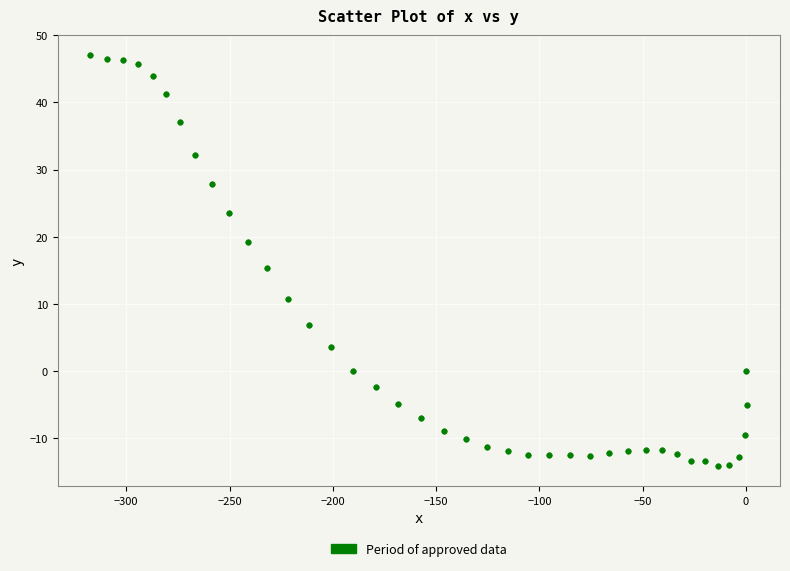

What Y value in the scatter plot is closest to 16?

15.3